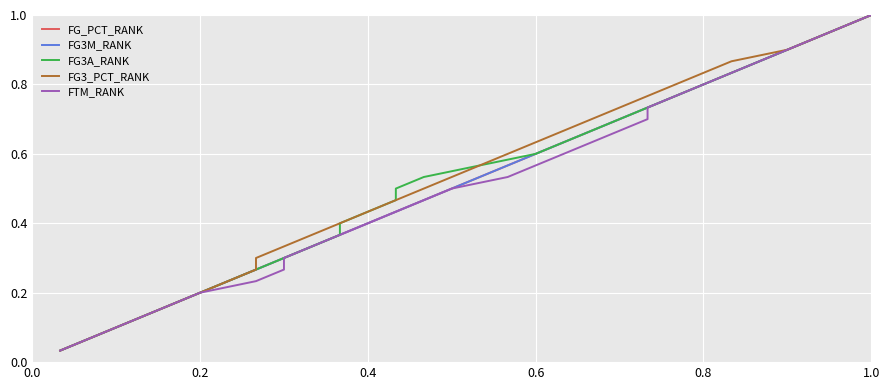

What is the sum of all FG3A_RANK values?

15.5